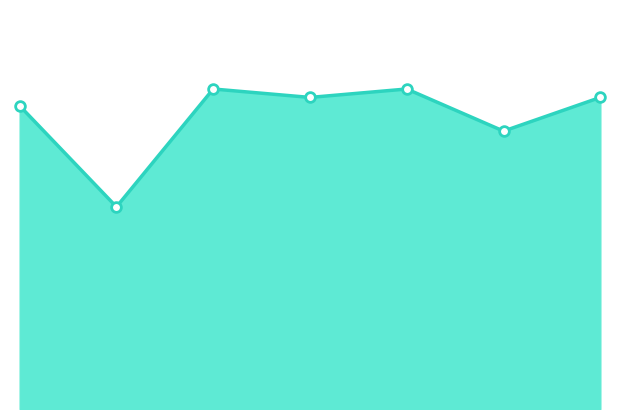

Reading left to right, extract all data points from this chart.

36000	24000	38000	37000	38000	33000	37000